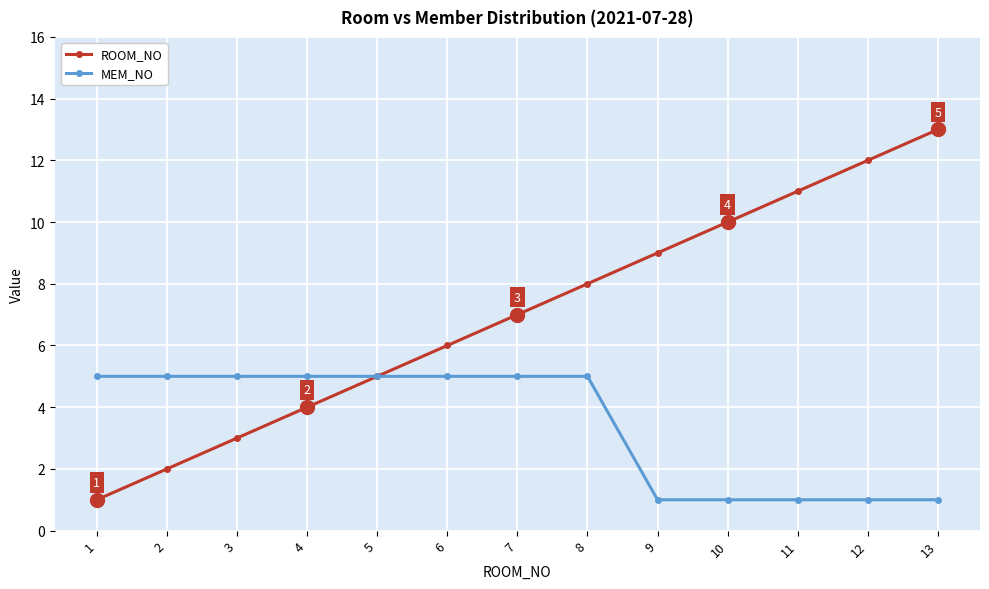

What is the smallest value displayed?

1